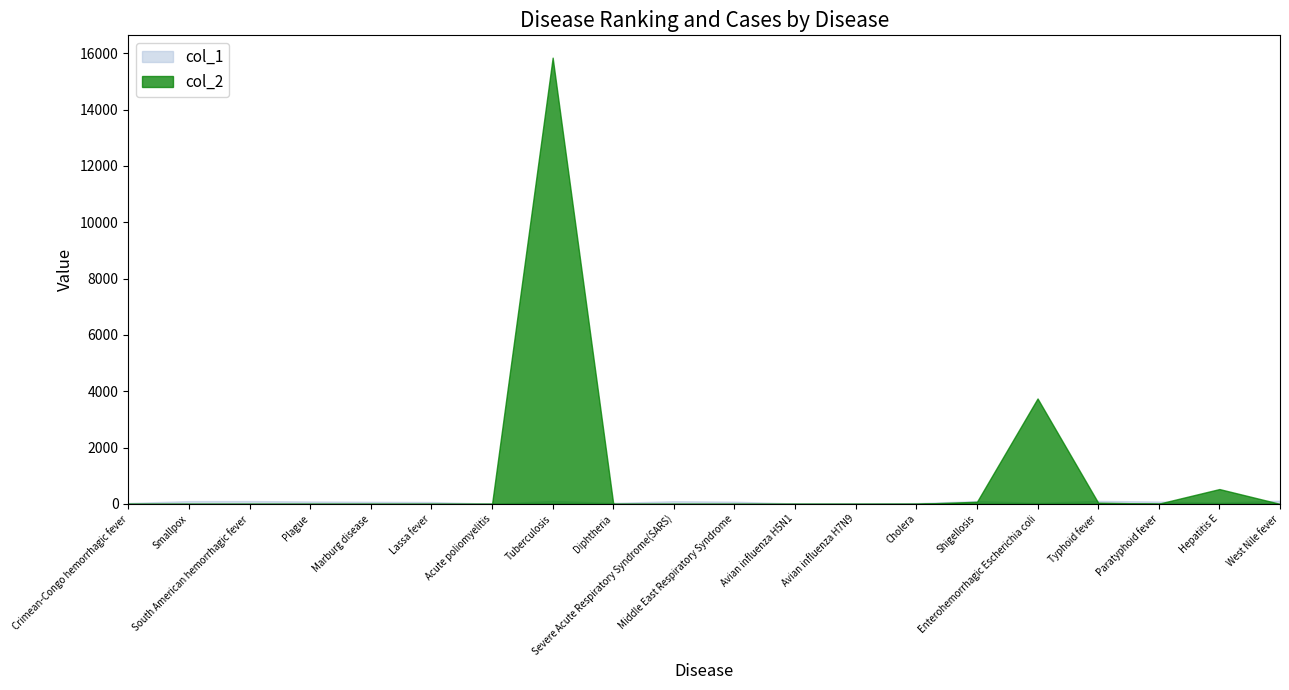

What position from the left is Crimean-Congo hemorrhagic fever?

1